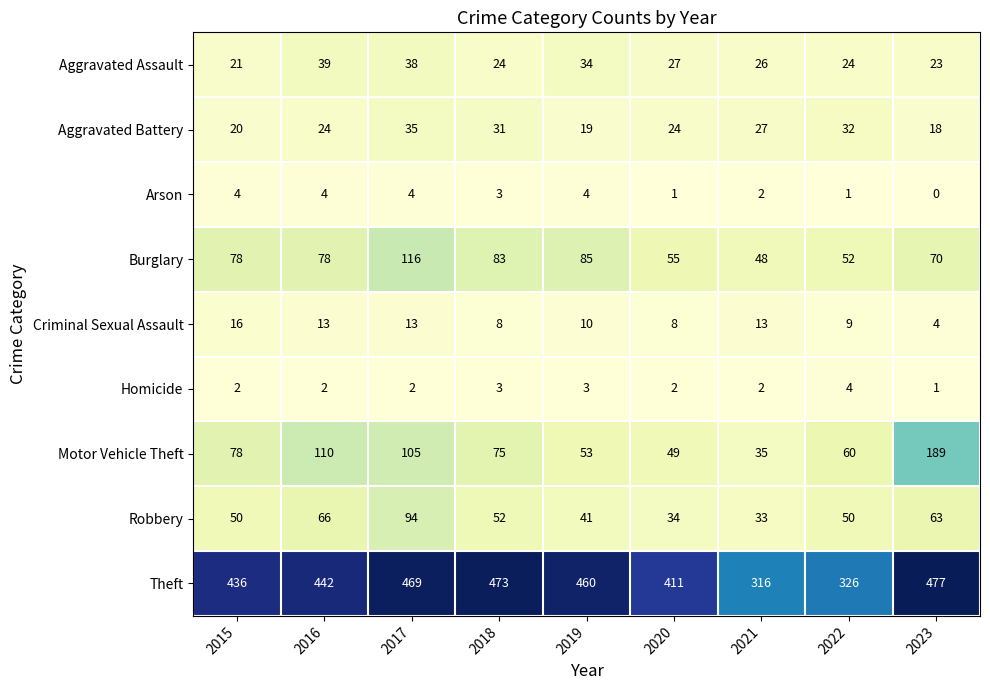

Which series changed the most between 2017 and 2019?

Robbery